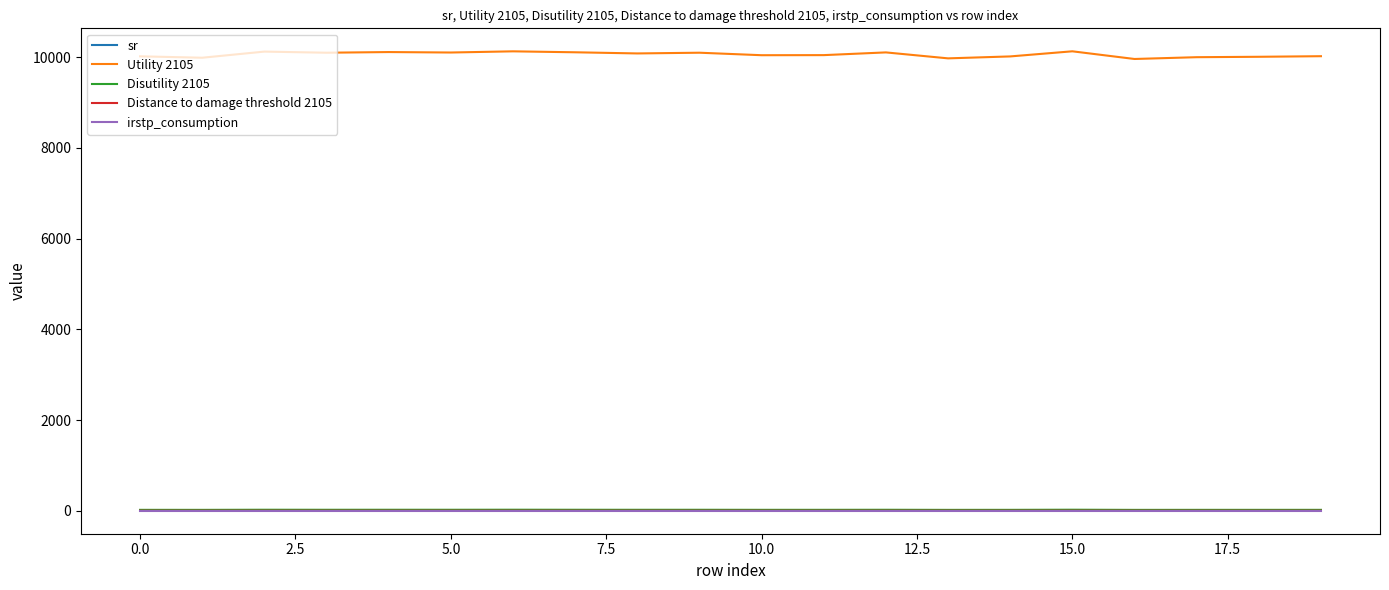

What is the maximum value shown in the chart?

10126.5